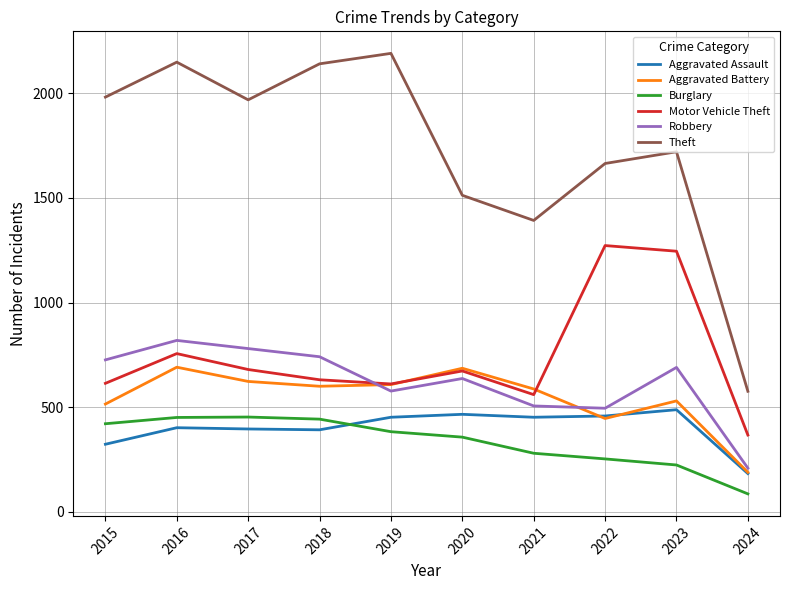

What is the total value across all series at 2019?

4821